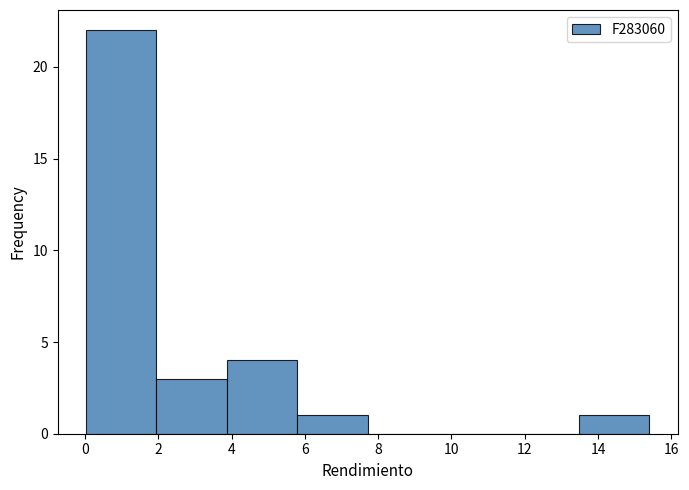

Over which range of the x-axis is the bar tallest?

0.0 to 2.0